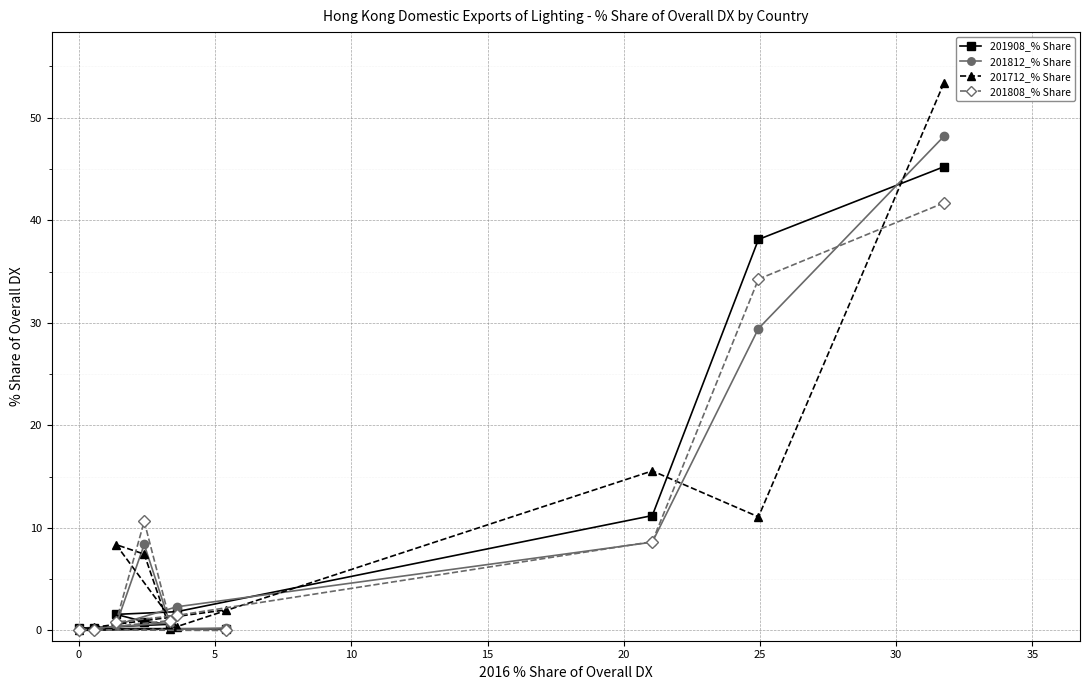

Is this an area chart (filled region under the line)?

No